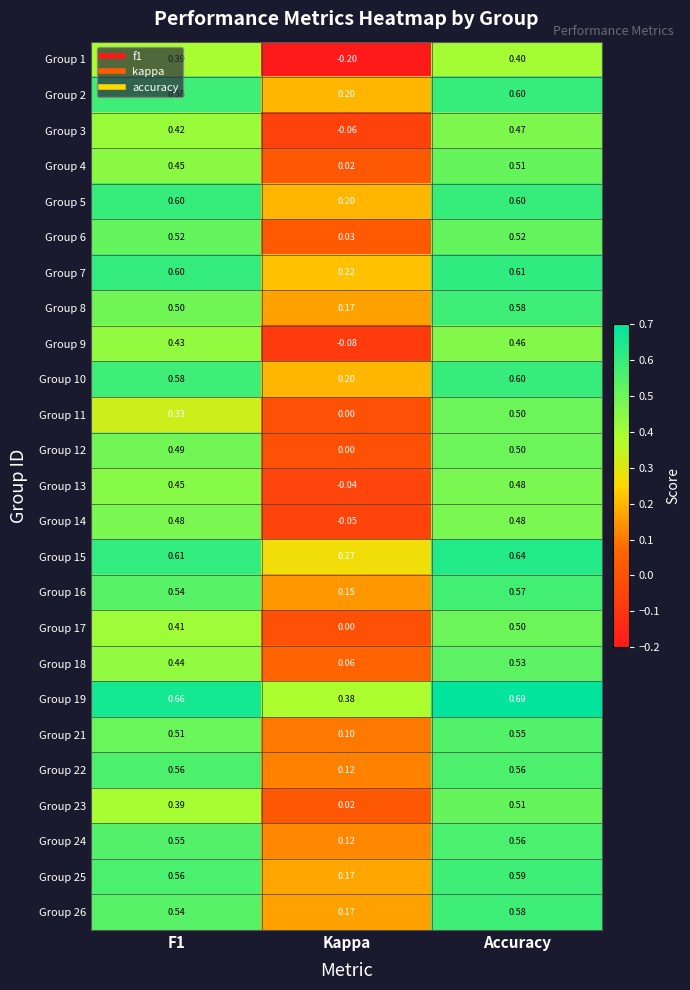

Which series changed the most between F1 and Accuracy?

Group 11